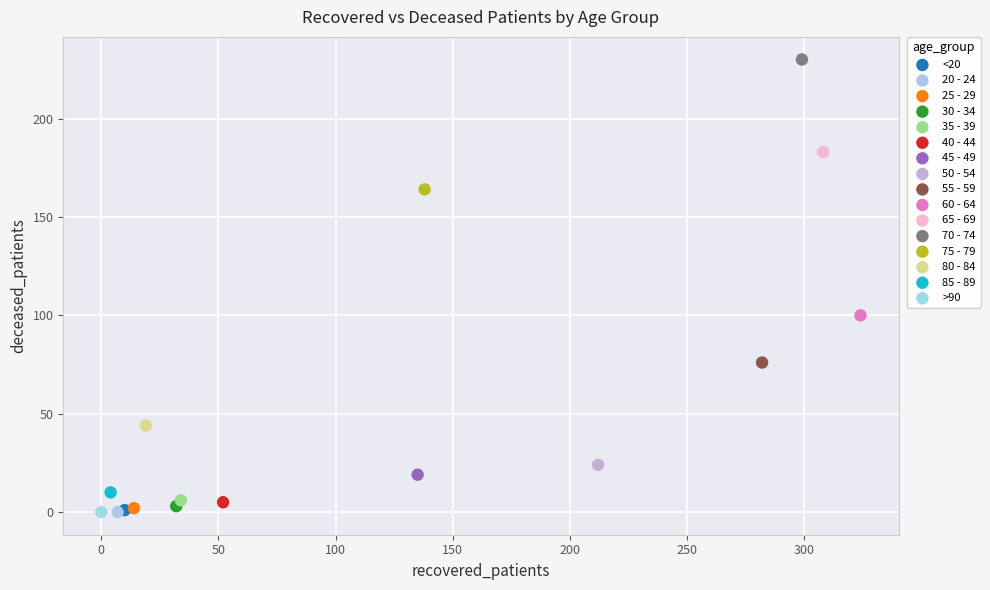

Which series reaches the maximum Y coordinate?

70 - 74